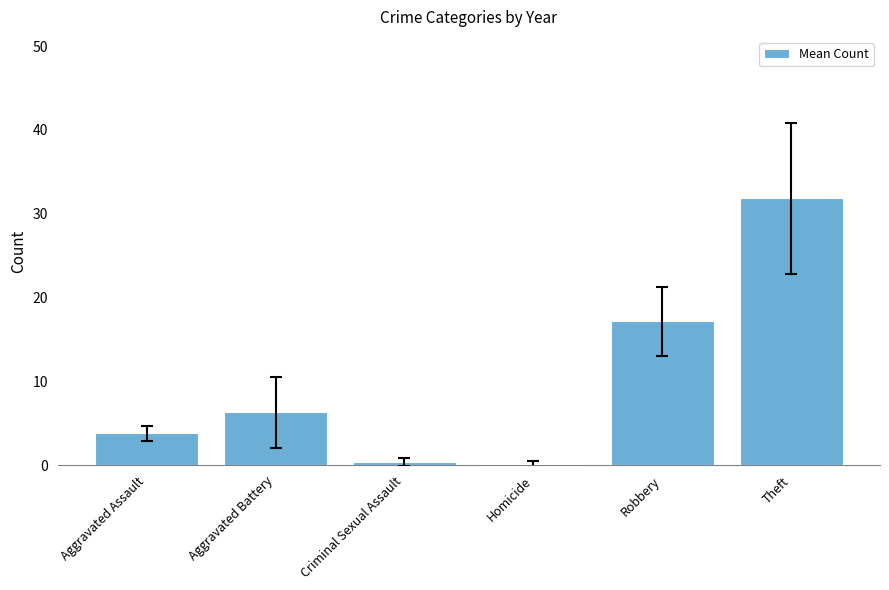

What is the difference between the values at Criminal Sexual Assault and Aggravated Assault?

3.5